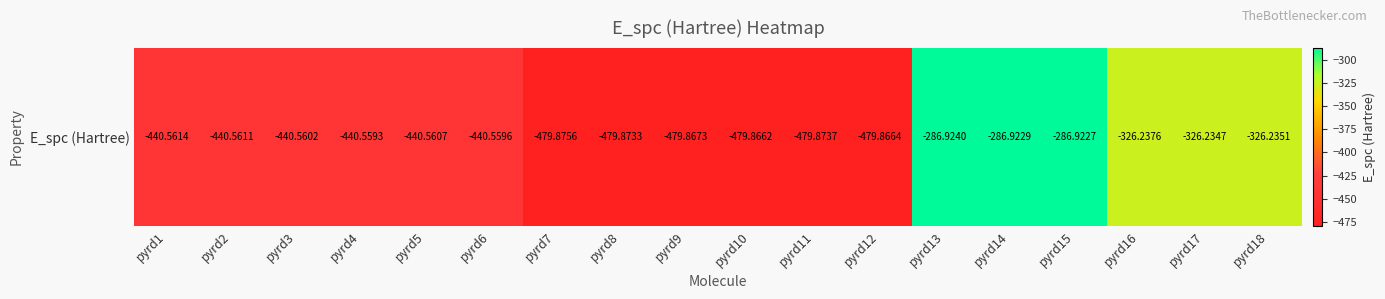

What is the difference between the maximum and minimum values?

193.0